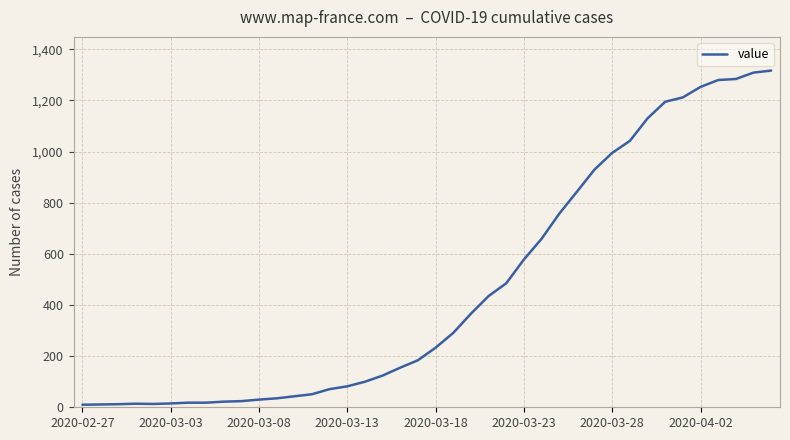

What is the difference between the maximum and minimum values?

1307